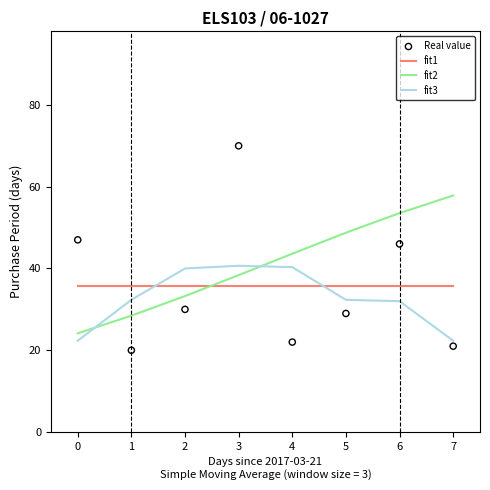

Which series reaches the minimum Y coordinate?

Real value